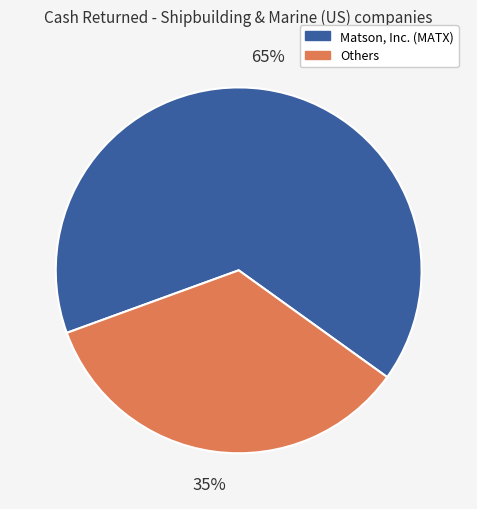

How many segments does this pie chart have?

2